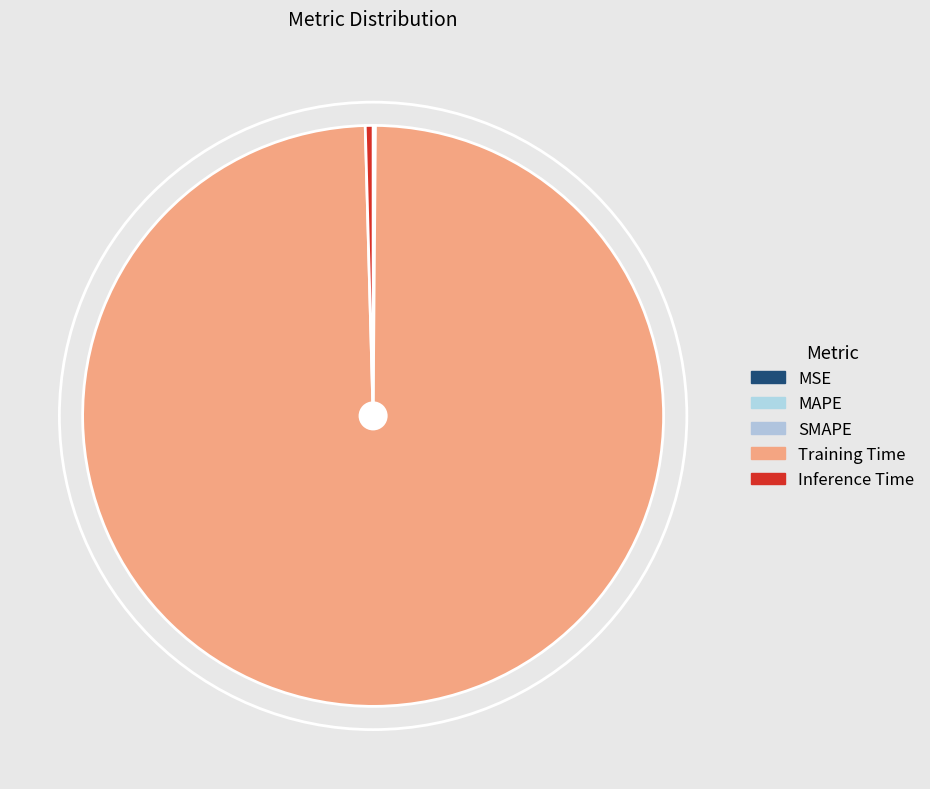

Count the number of slices in the pie.

5